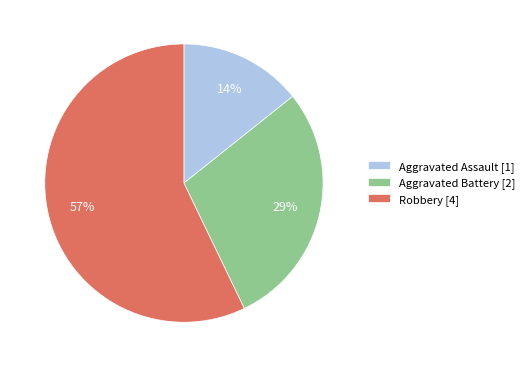

Which category has the smallest portion of the pie?

Aggravated Assault